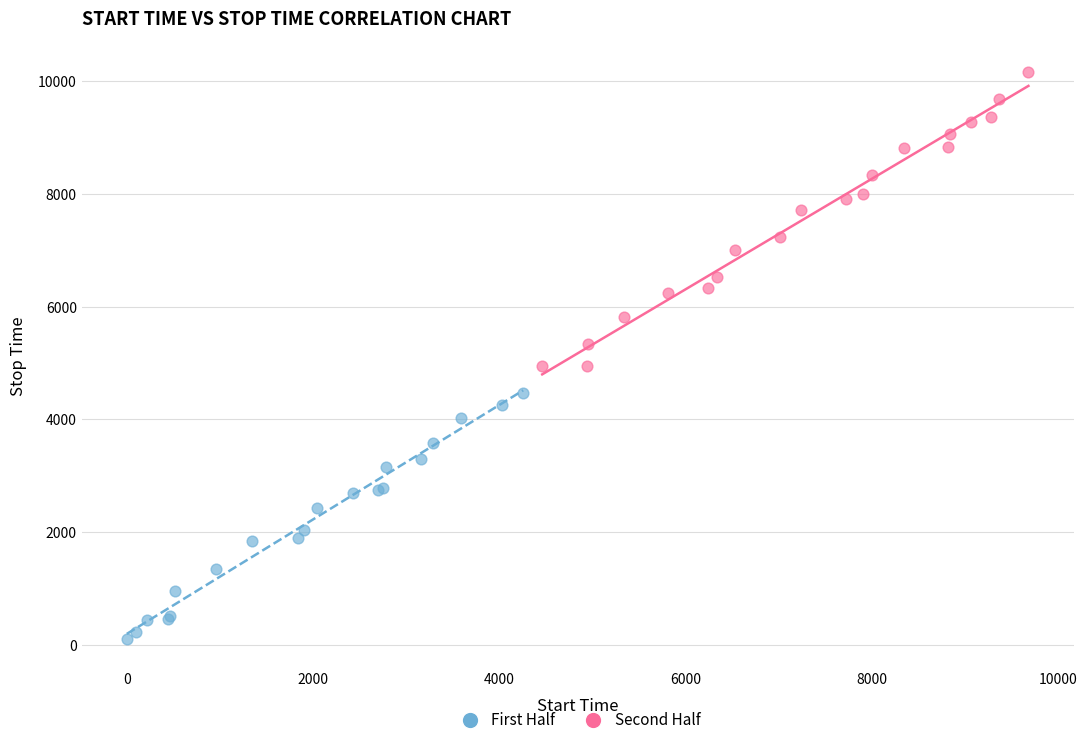

What are all the series names shown in the legend?

First Half, Second Half